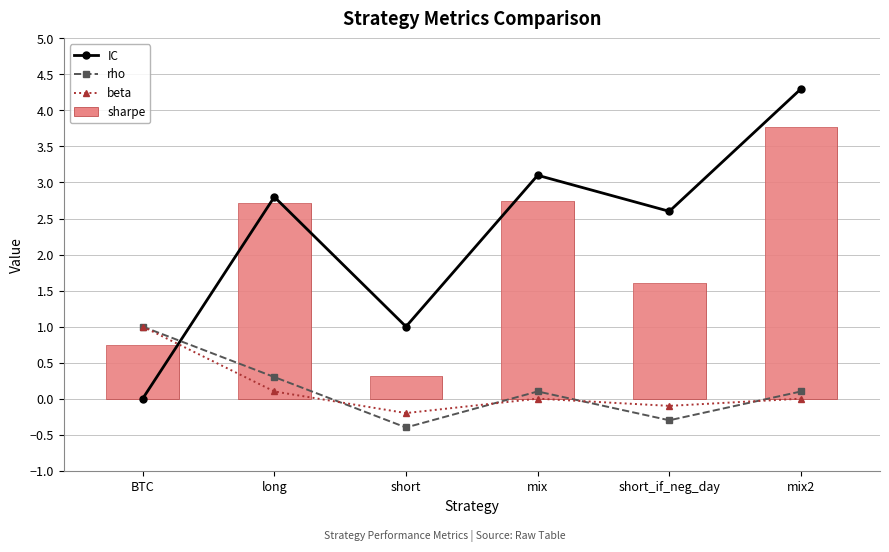

How many values in rho are below zero?

2